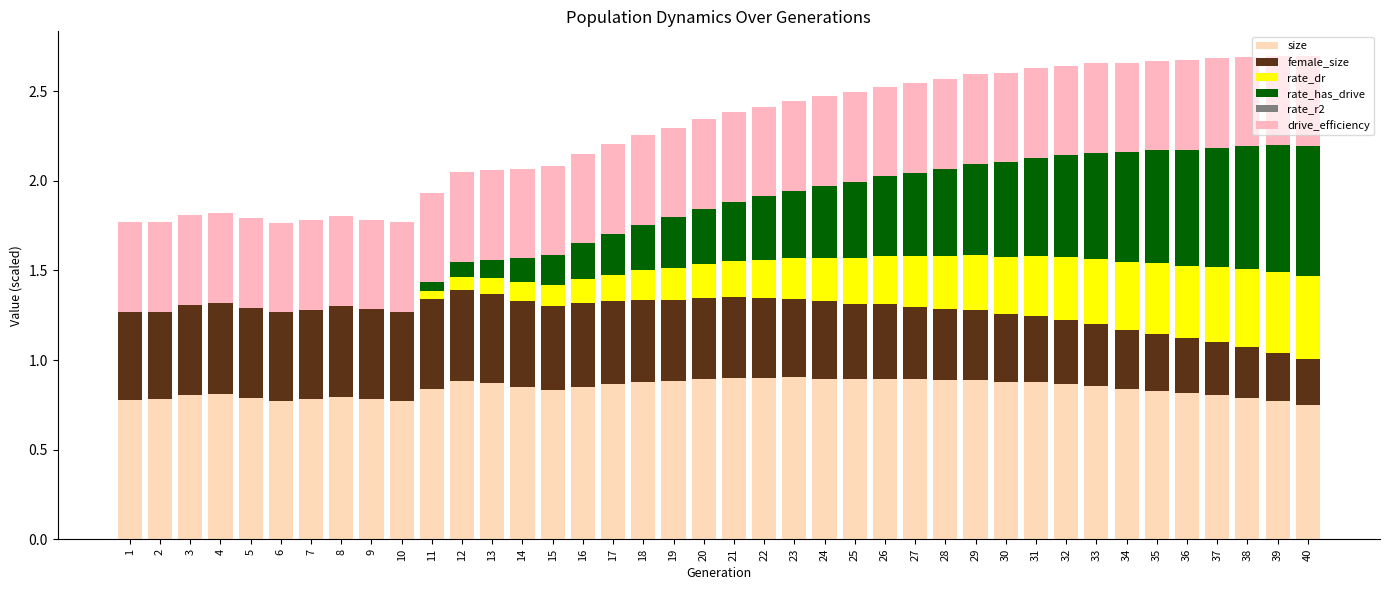

Is it true that size equals 0.2 at 9?

False